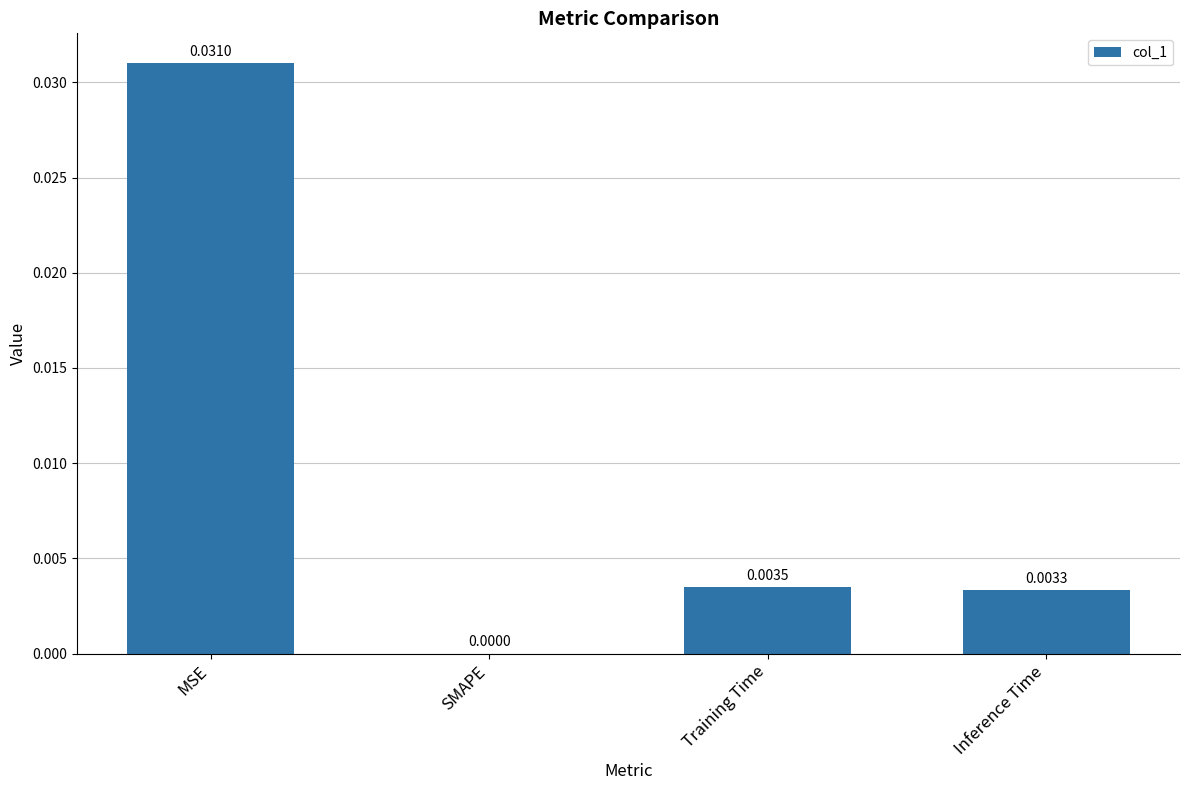

Between Inference Time and MSE, which is larger?

MSE